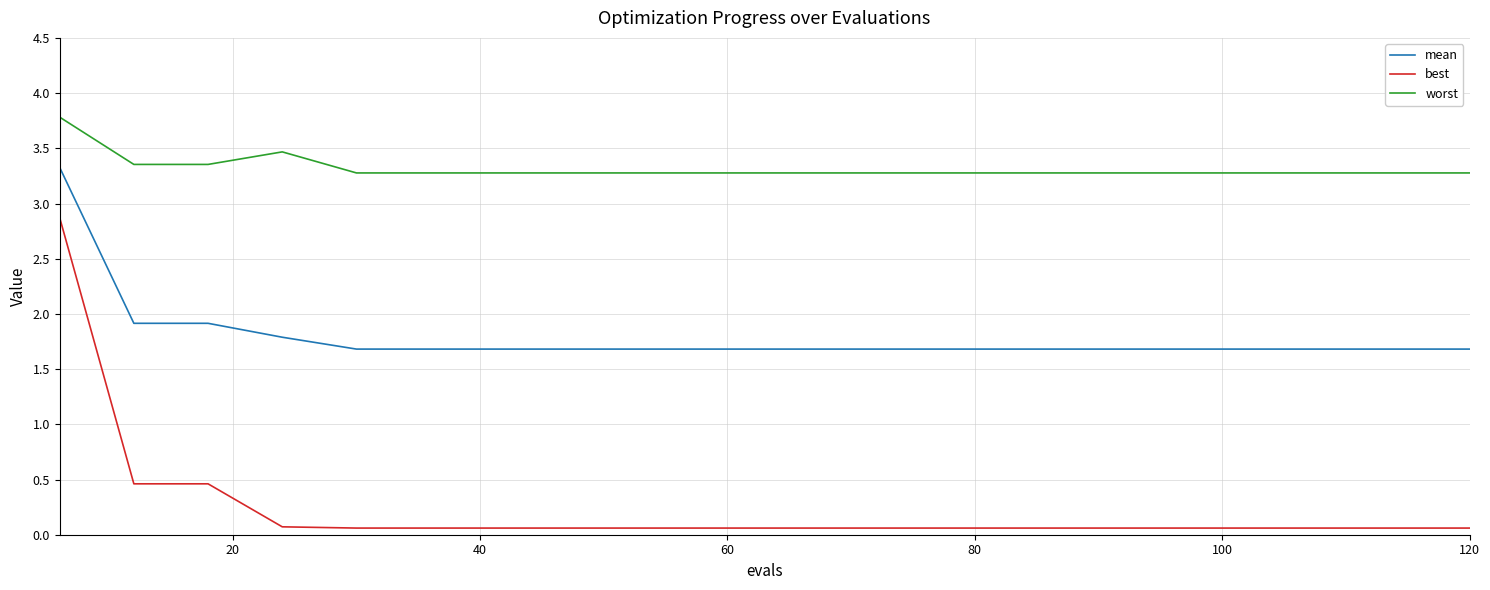

True or false: mean and best cross at least once.

False